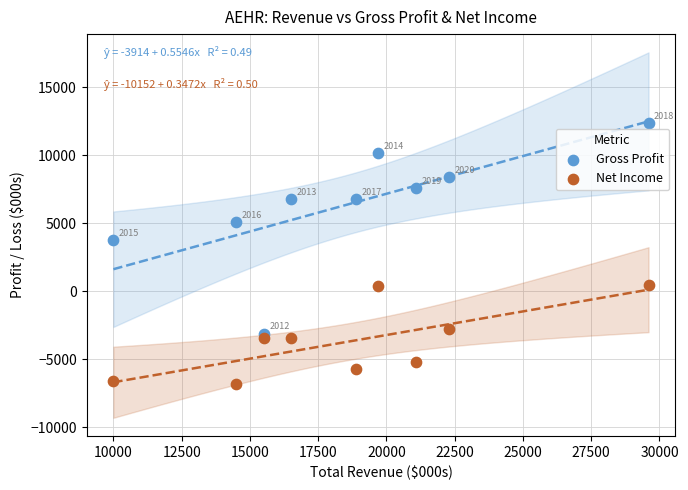

Across all data points, what is the range of X values (max minus min)?

19600